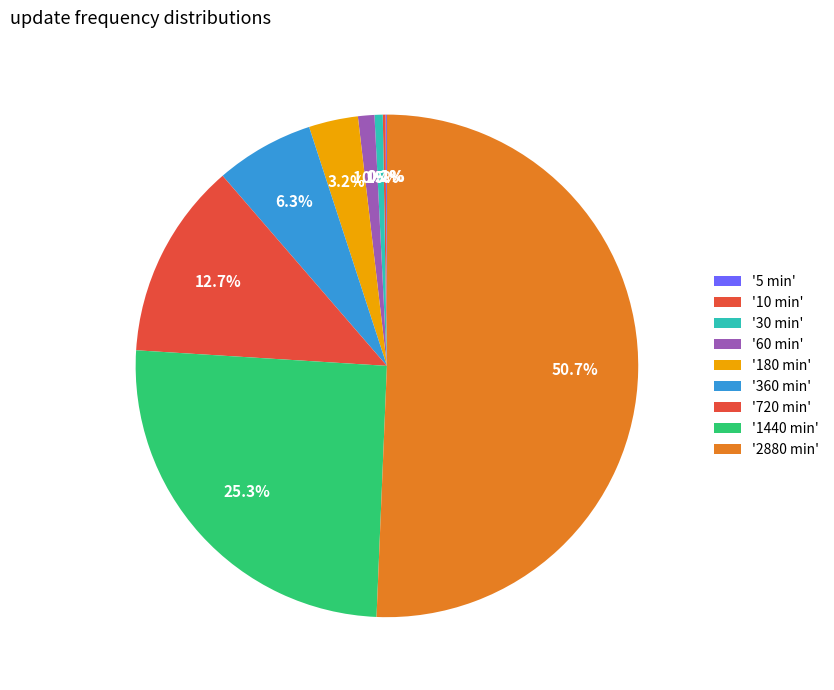

To the nearest percent, what is the difference between the largest and smallest slice percentages?

51%